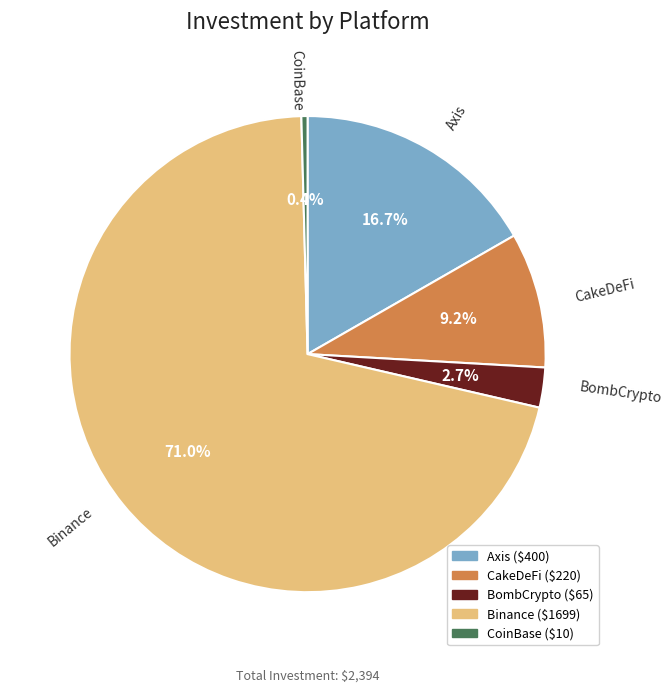

Rank the categories by value from highest to lowest.

Binance, Axis, CakeDeFi, BombCrypto, CoinBase